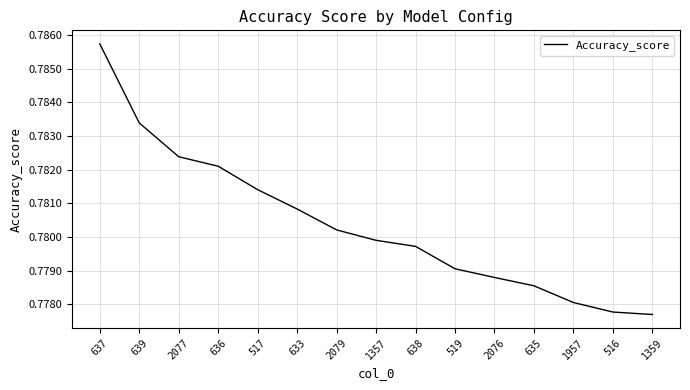

The chart shows a value of 0.4 at 519. True or false?

False